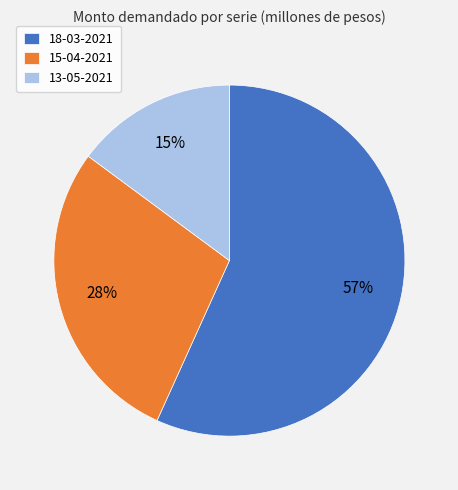

Is it true that 18-03-2021 is 57% of the pie?

True